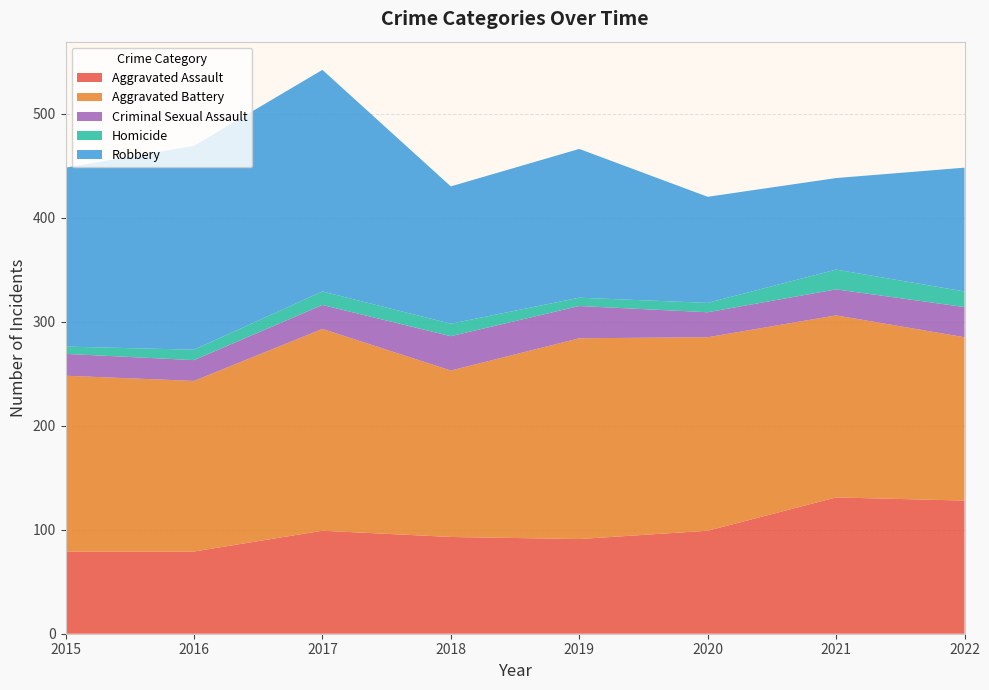

Reading left to right, transcribe all the data shown in this chart.

Aggravated Assault: 2015=79	2016=79	2017=99	2018=93	2019=91	2020=99	2021=131	2022=128
Aggravated Battery: 2015=169	2016=164	2017=194	2018=160	2019=193	2020=186	2021=175	2022=157
Criminal Sexual Assault: 2015=21	2016=20	2017=23	2018=33	2019=31	2020=24	2021=25	2022=29
Homicide: 2015=7	2016=10	2017=13	2018=12	2019=8	2020=9	2021=19	2022=15
Robbery: 2015=172	2016=196	2017=213	2018=132	2019=143	2020=102	2021=88	2022=119